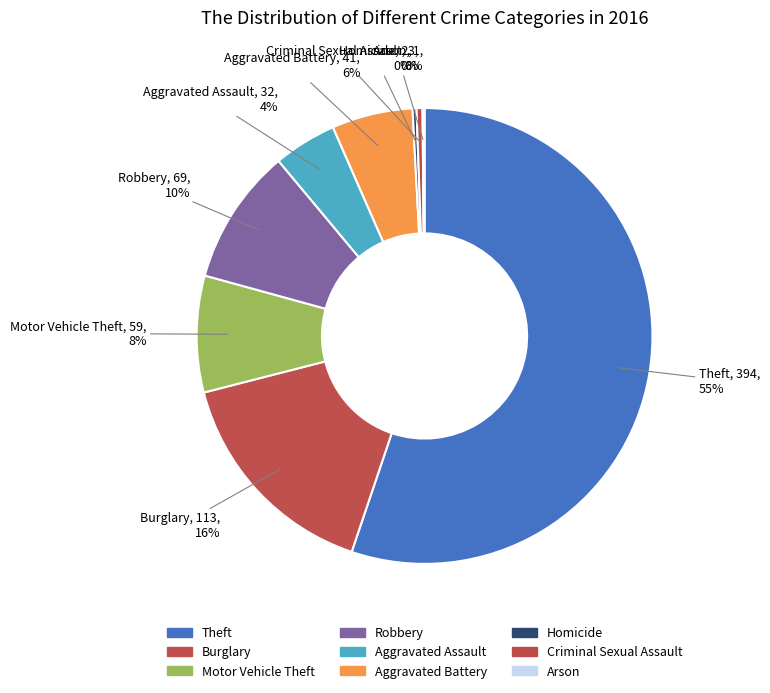

Which category has the biggest portion of the pie?

Theft